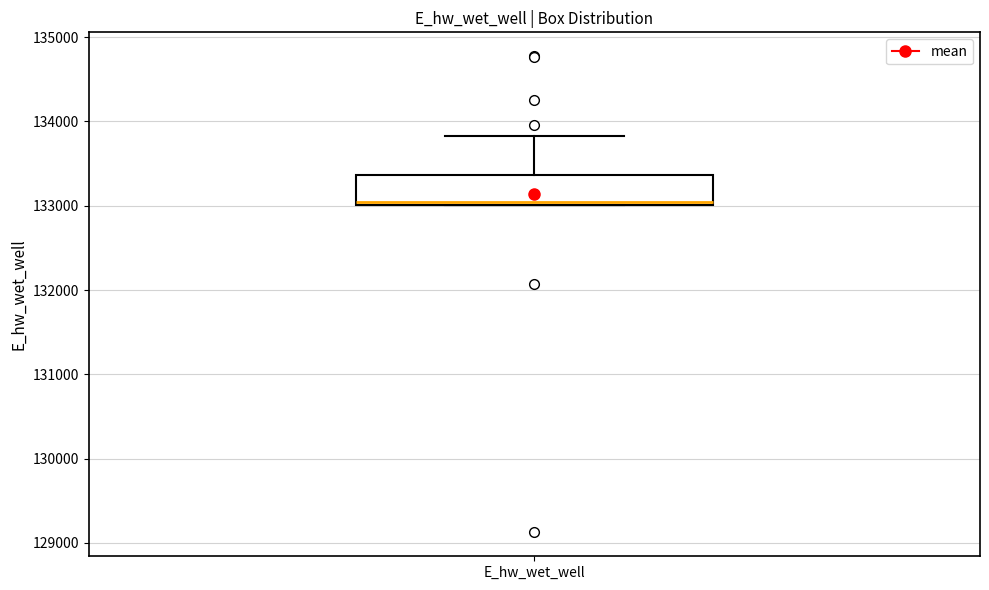

Transcribe this box plot: give where the median line is, the range the box spans, and where the two whiskers end, as read against the y-axis. The values are not printed on the chart, so give them approximately, as read against the axis.

median 133000, box 133000 to 133400, whiskers 133000 to 133800